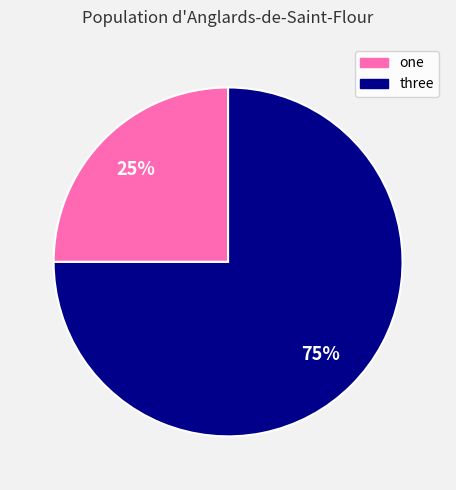

Count the number of slices in the pie.

2